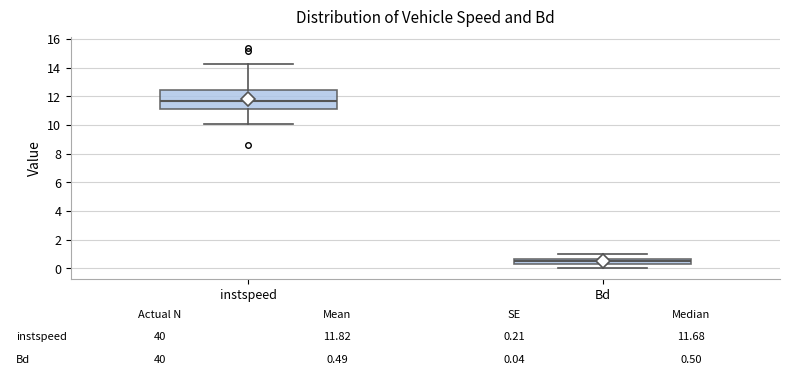

Which box is the tallest, from its lower edge to its upper edge?

instspeed